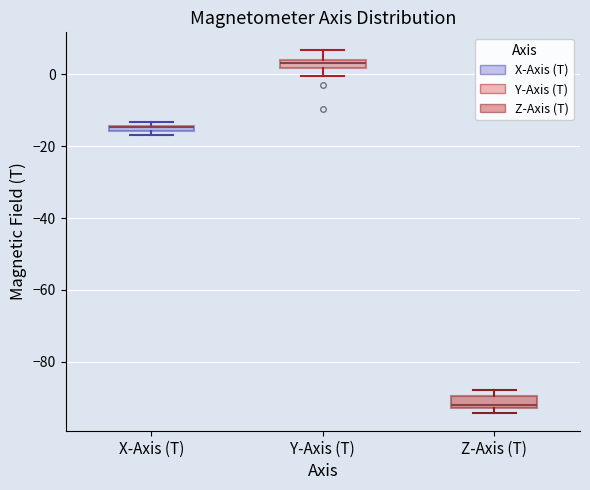

Where is the upper edge of the box for Z-Axis (T) on the y-axis? The values are not printed on the chart, so give them approximately, as read against the axis.

-90